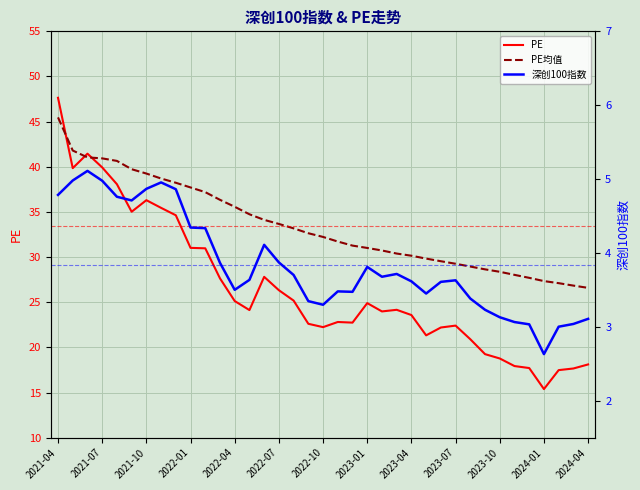

What is the average value of the PE series?

26.6